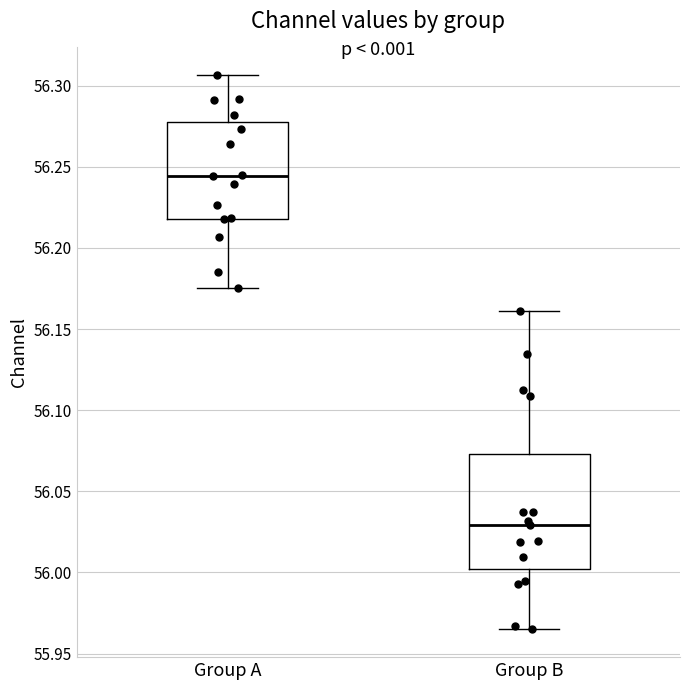

Reading left to right, transcribe this box plot: for each box, give where its median line is, the range the box spans, and where its two whiskers end, as read against the y-axis. The values are not printed on the chart, so give them approximately, as read against the axis.

Group A: median 56.245, box 56.220 to 56.280, whiskers 56.175 to 56.305
Group B: median 56.030, box 56.000 to 56.075, whiskers 55.965 to 56.160